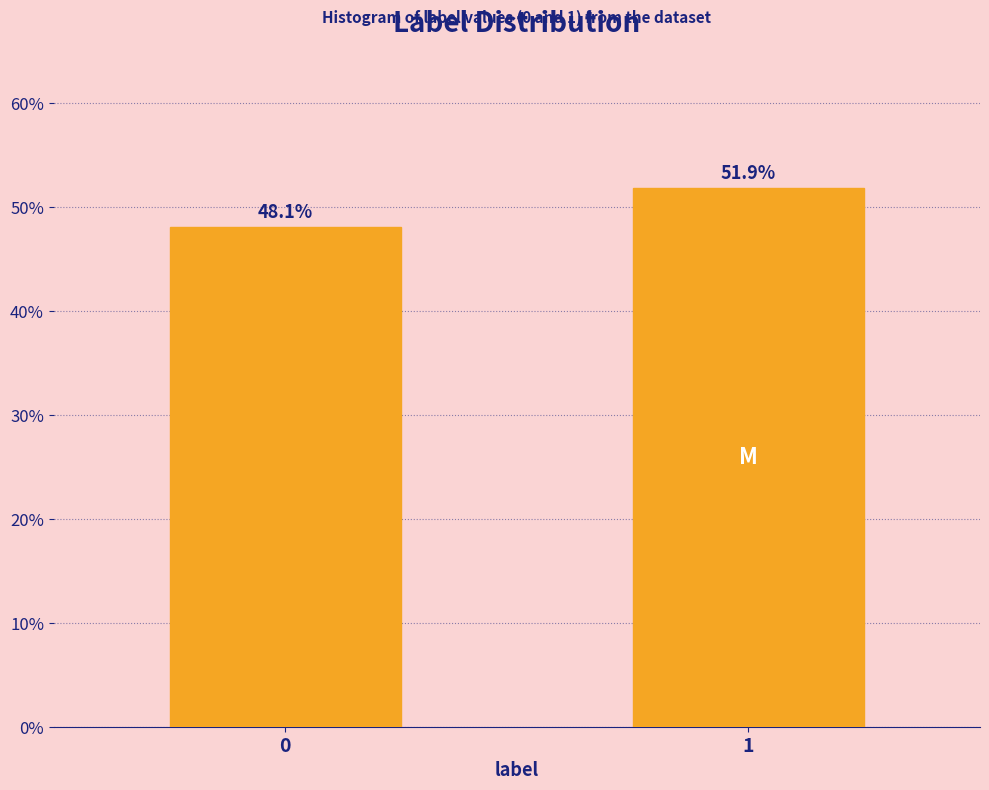

Reading left to right, what are all the values shown in this chart?

0=48.1	1=51.9